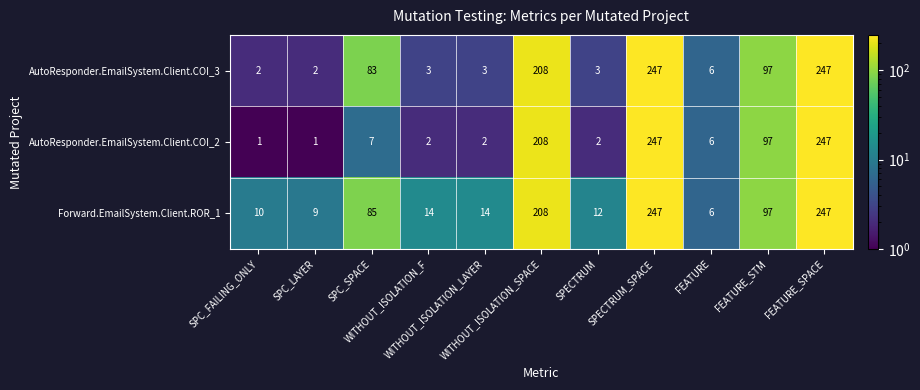

What is the average value of the AutoResponder.EmailSystem.Client.COI_3 series?

82